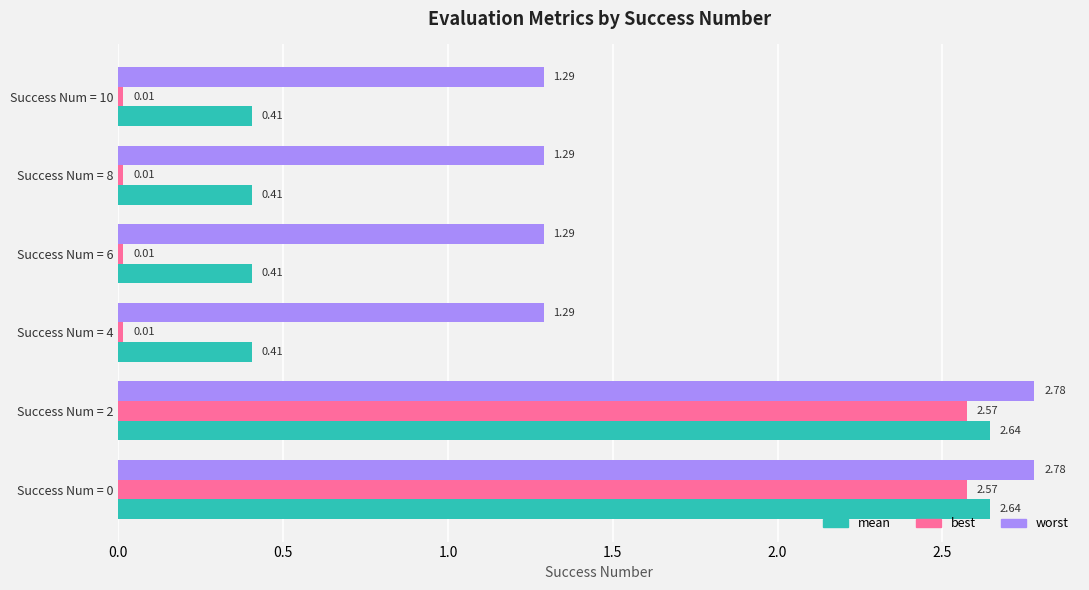

Is the value of mean at Success Num = 6 greater than the value of best at Success Num = 6?

Yes